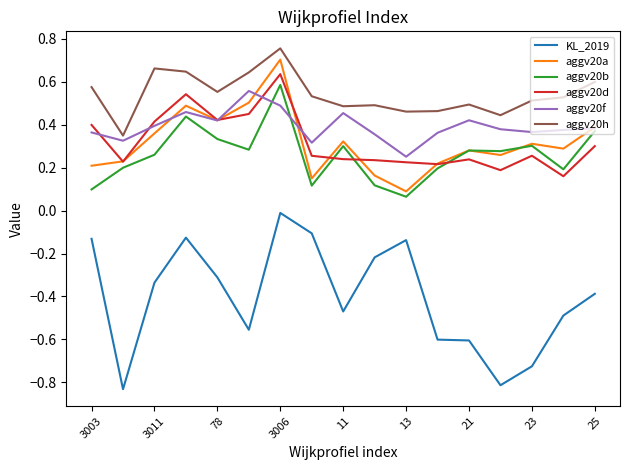

Which series has the largest total across all categories?

aggv20h